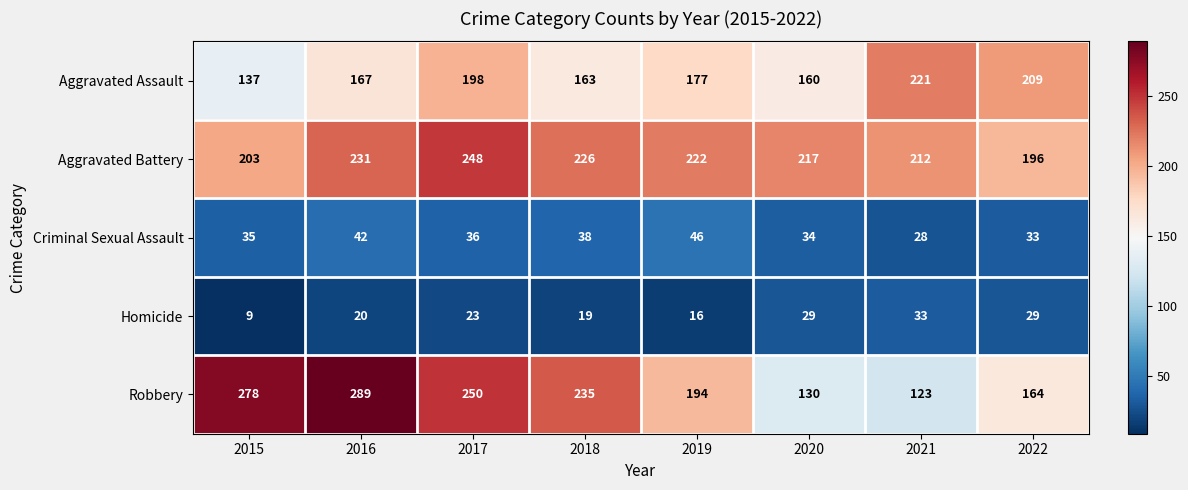

Which series has the largest total across all categories?

Aggravated Battery